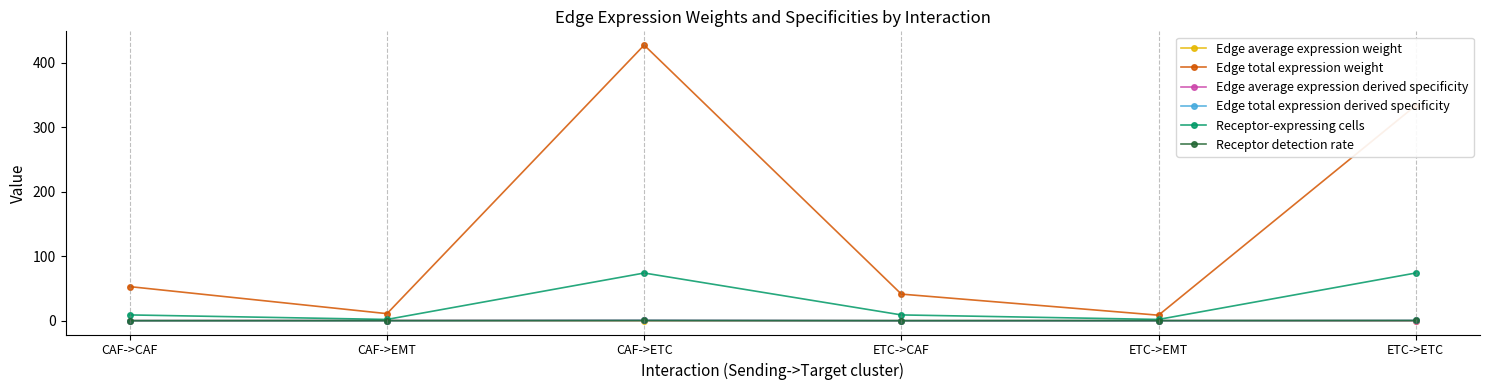

True or false: Edge average expression weight and Edge total expression weight intersect in this chart.

False